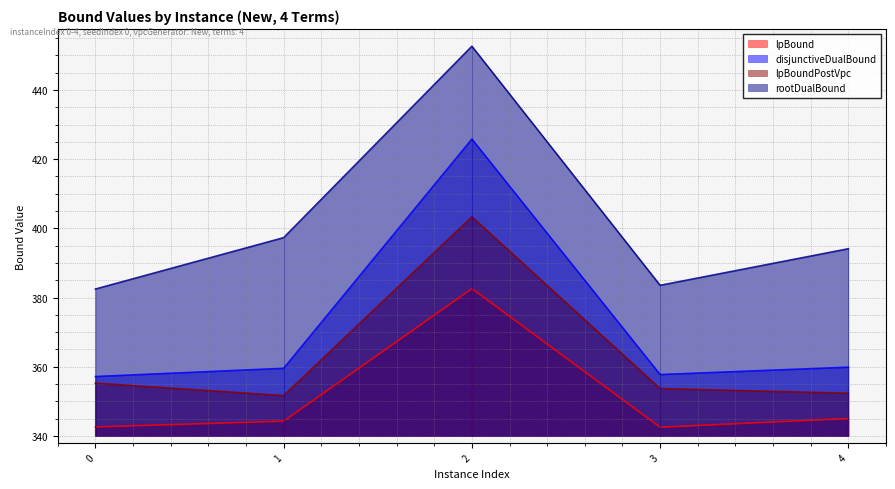

What is the sum of all disjunctiveDualBound values?

1860.1